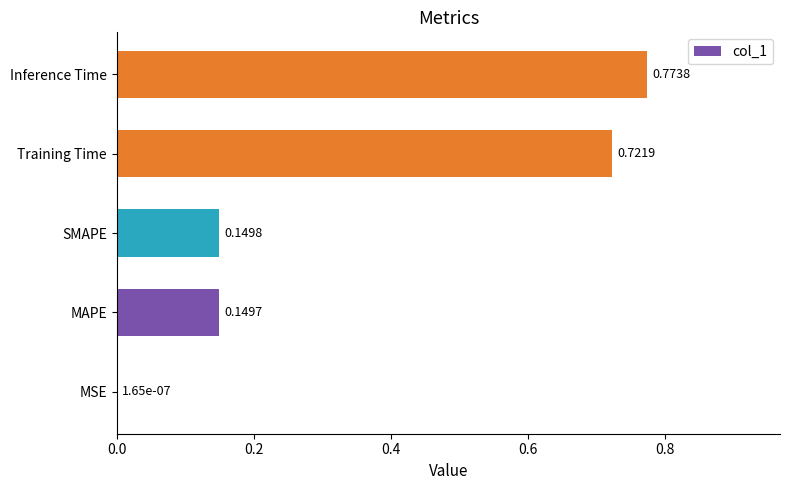

How many data points does each series have?

5